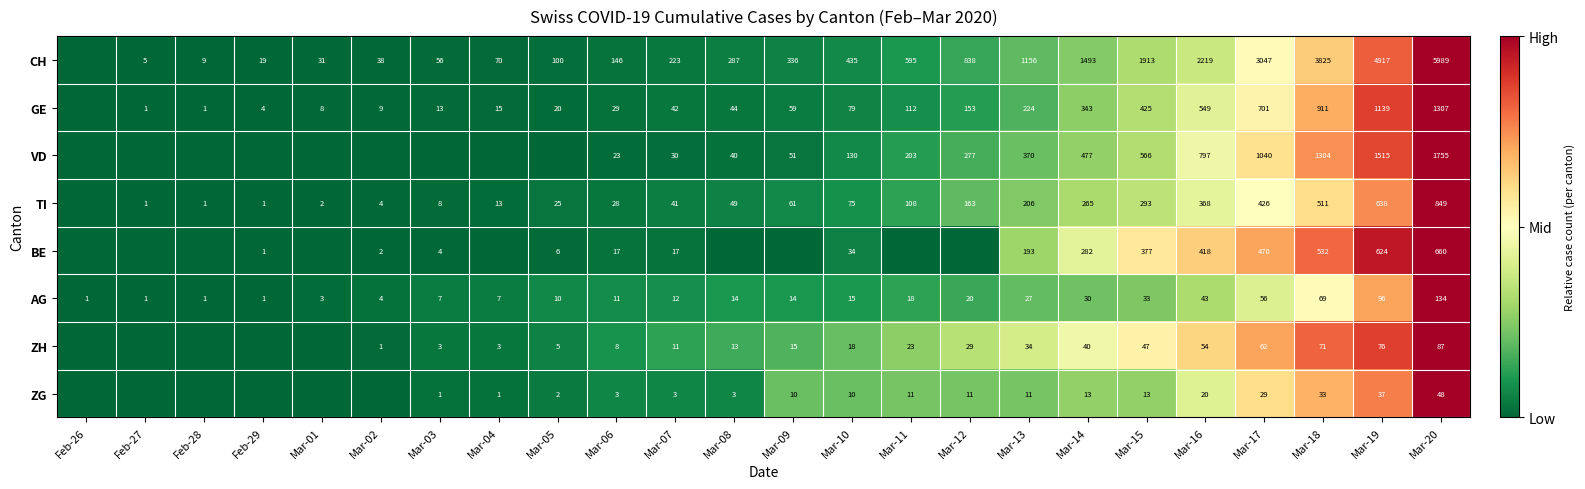

Rank the series at Mar-06 from highest to lowest value.

CH, GE, TI, VD, BE, AG, ZH, ZG